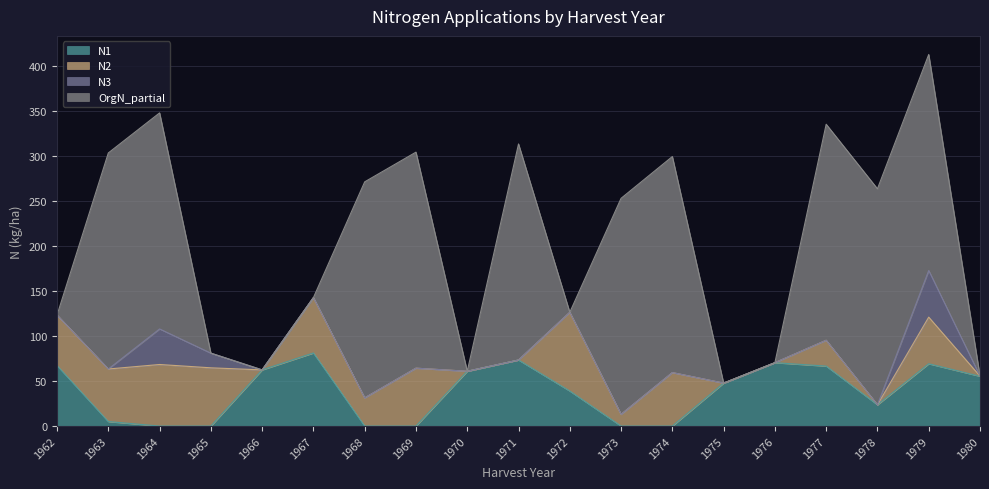

What are all the series names shown in the legend?

N1, N2, N3, OrgN_partial